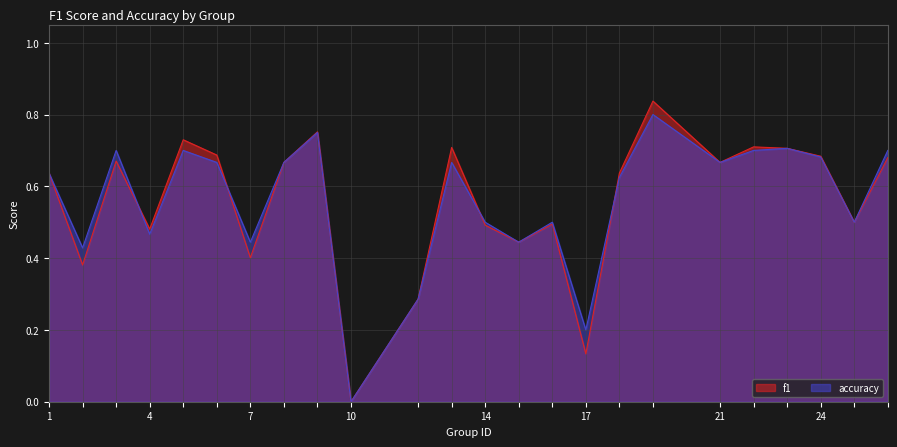

The value of f1 at 4 is 0.3. True or false?

False